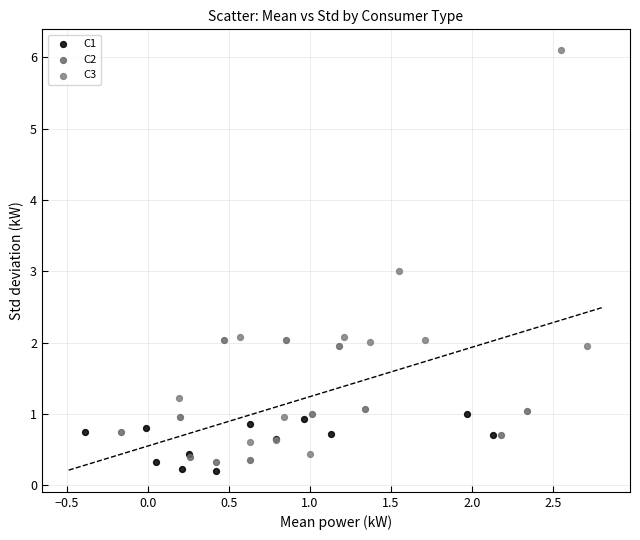

Which series has the largest Y range (max minus min)?

C3